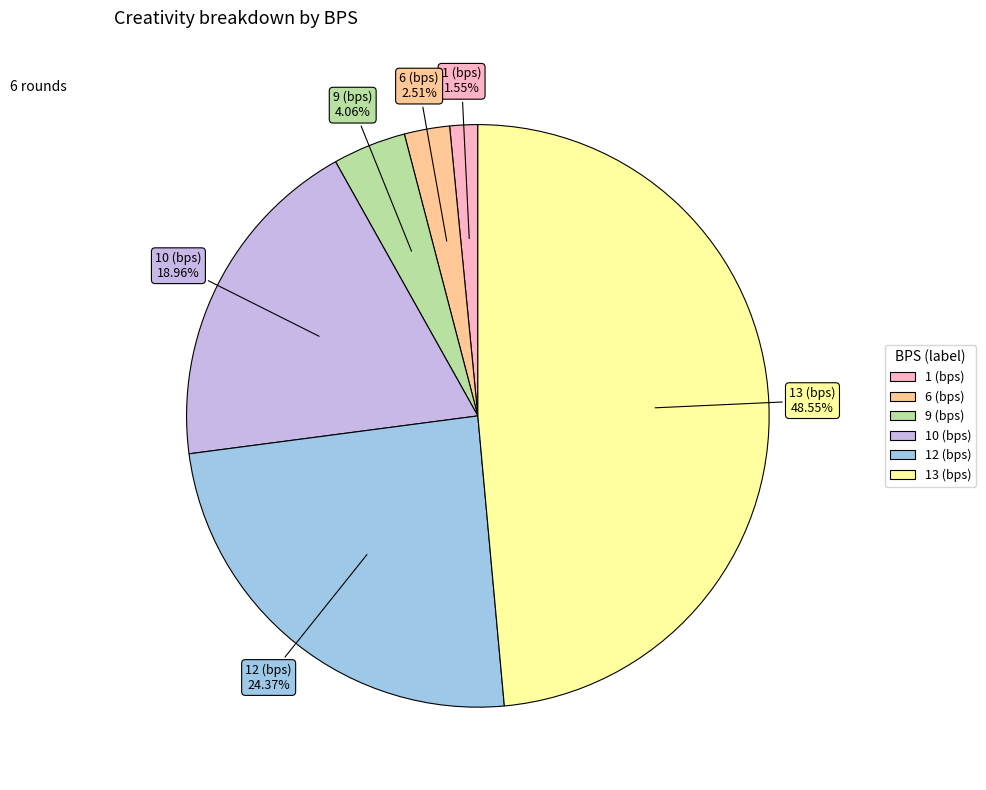

To the nearest percent, what percentage of the pie is 12 (bps)?

24%